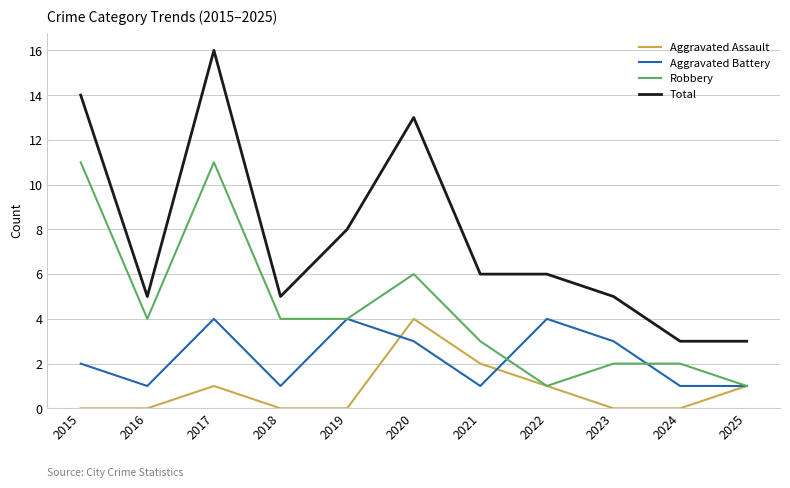

What is the difference between the second highest and minimum values in the Total series?

11